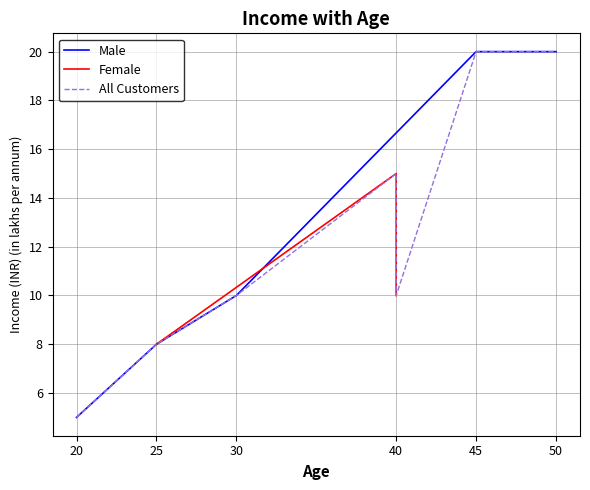

Where is Male nearest to the value 12?

30